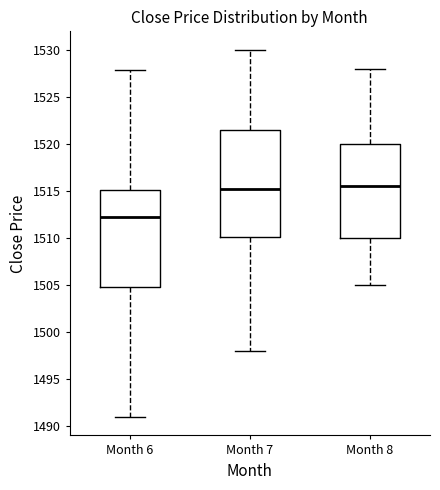

Reading left to right, transcribe this box plot: for each box, give where its median line is, the range the box spans, and where its two whiskers end, as read against the y-axis. The values are not printed on the chart, so give them approximately, as read against the axis.

Month 6: median 1512.5, box 1505.0 to 1515.0, whiskers 1491.0 to 1528.0
Month 7: median 1515.5, box 1510.0 to 1521.5, whiskers 1498.0 to 1530.0
Month 8: median 1515.5, box 1510.0 to 1520.0, whiskers 1505.0 to 1528.0